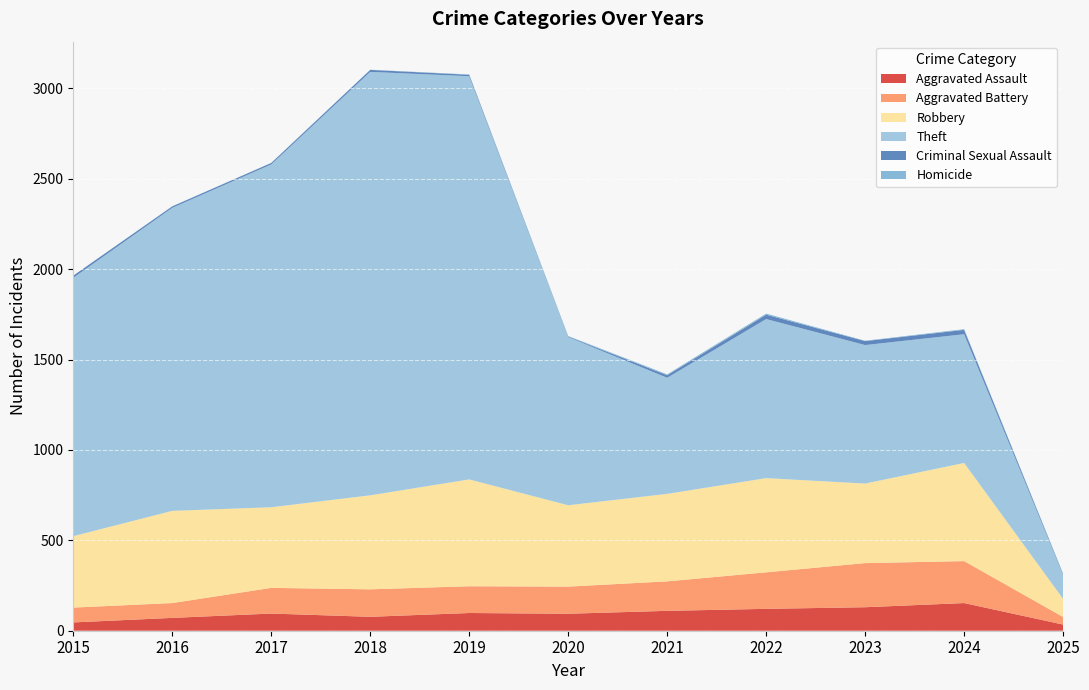

Reading left to right, extract all data points from this chart.

Aggravated Assault: 46	71	95	77	98	94	110	121	130	153	34
Aggravated Battery: 82	82	142	152	148	150	163	202	244	232	42
Robbery: 395	510	446	520	591	450	484	521	440	543	100
Theft: 1429	1676	1896	2342	2230	930	642	880	766	712	133
Criminal Sexual Assault: 12	8	8	11	8	3	14	24	22	24	5
Homicide: 0	1	1	1	2	3	5	6	2	4	1